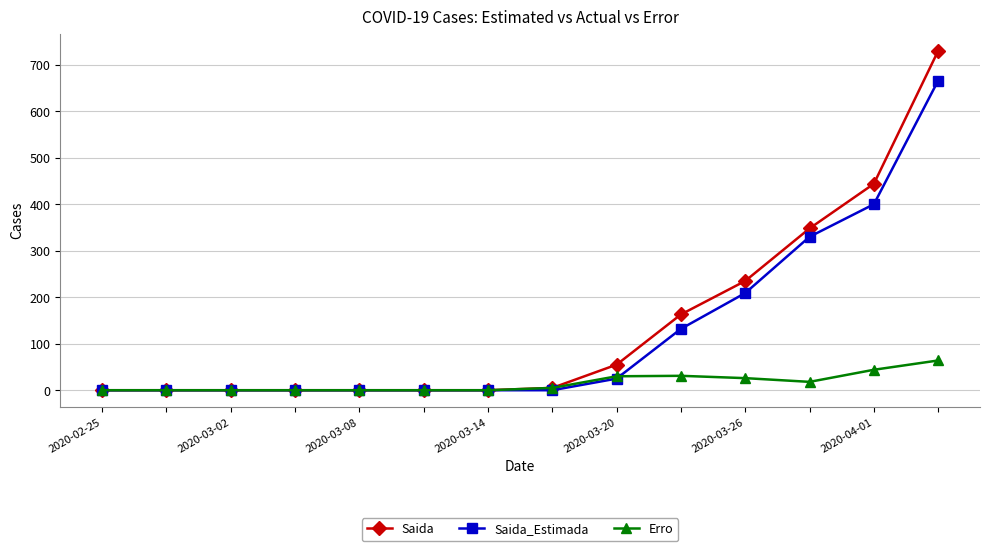

Which series has the widest spread of values?

Saida